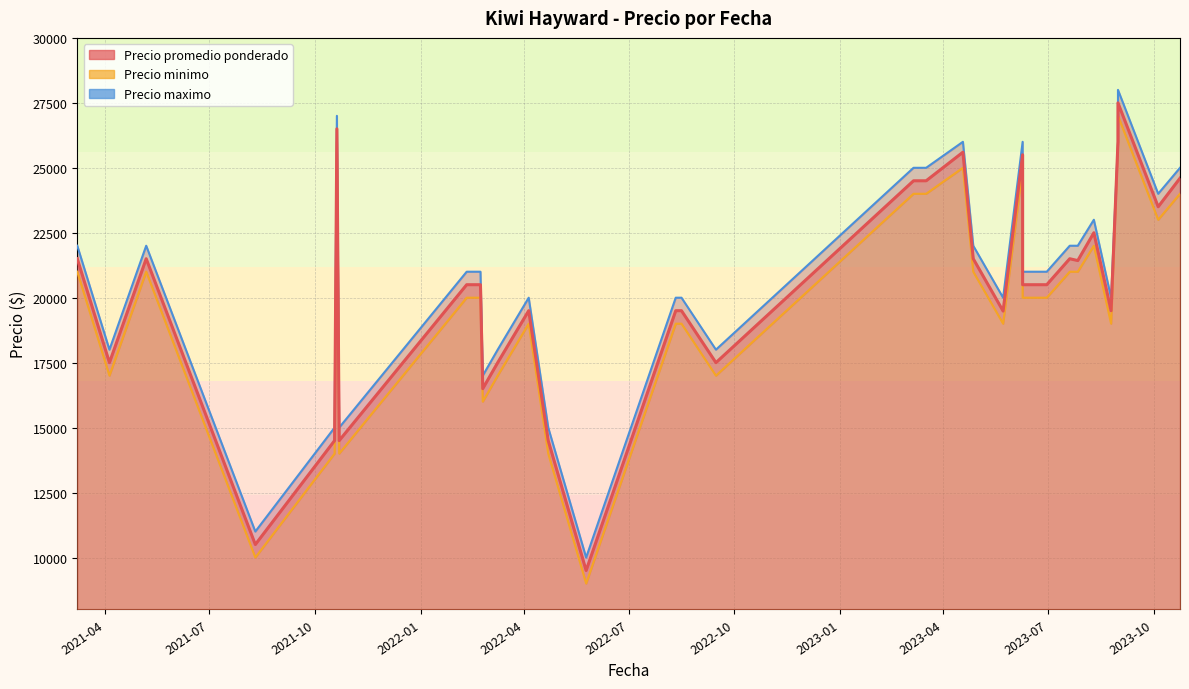

Reading right to left, what are all the values shown in this chart?

Precio maximo: 25000	24000	28000	26000	20000	23000	22000	22000	21000	21000	26000	20000	22000	26000	25000	25000	18000	20000	20000	10000	15000	20000	18000	17000	21000	21000	15000	27000	15000	11000	22000	20000	18000	22000
Precio minimo: 24000	23000	27000	26000	19000	22000	21000	21000	20000	20000	25000	19000	21000	25000	24000	24000	17000	19000	19000	9000	14000	19000	17000	16000	20000	20000	14000	26000	14000	10000	21000	19000	17000	21000
Precio promedio ponderado: 24600	23500	27500	26000	19500	22500	21429	21500	20500	20500	25500	19486	21500	25600	24500	24500	17500	19500	19500	9500	14500	19500	17500	16500	20500	20500	14500	26500	14500	10500	21500	19500	17500	21500